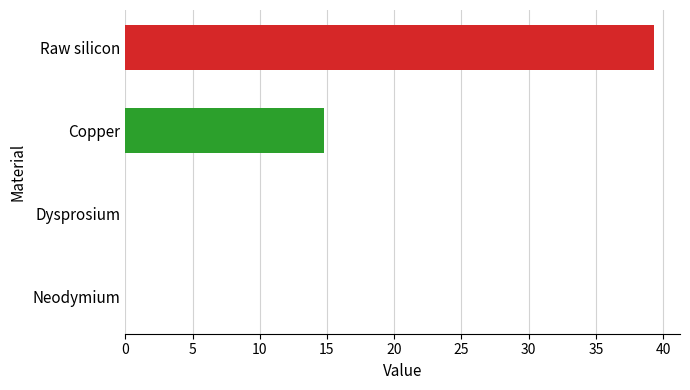

What value does the data have at Copper?

14.7